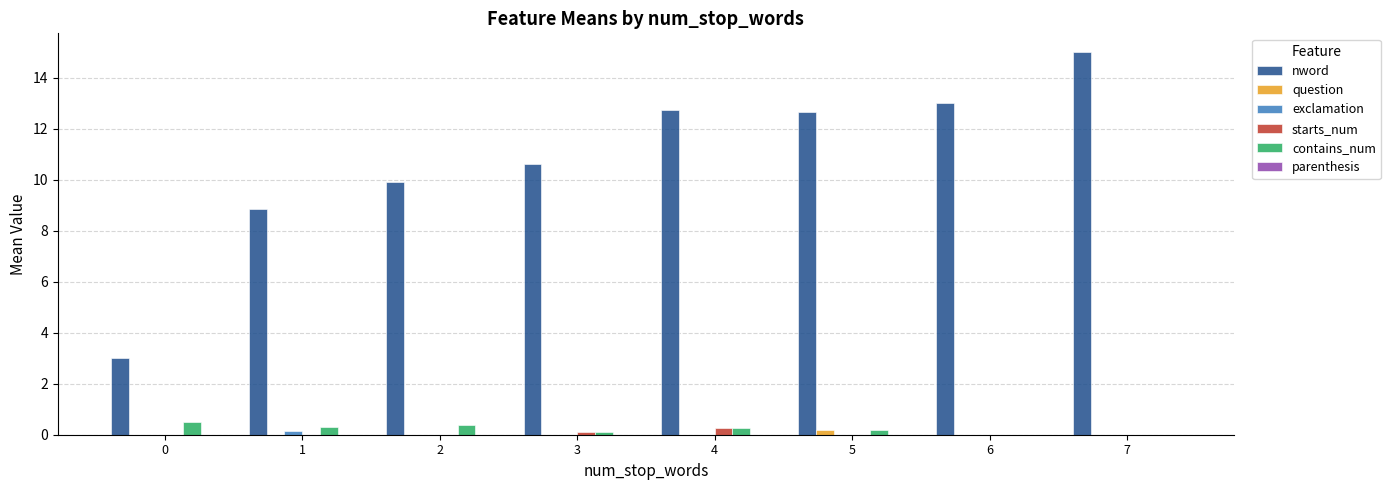

The starts_num series shows 0.0 at 2. True or false?

True